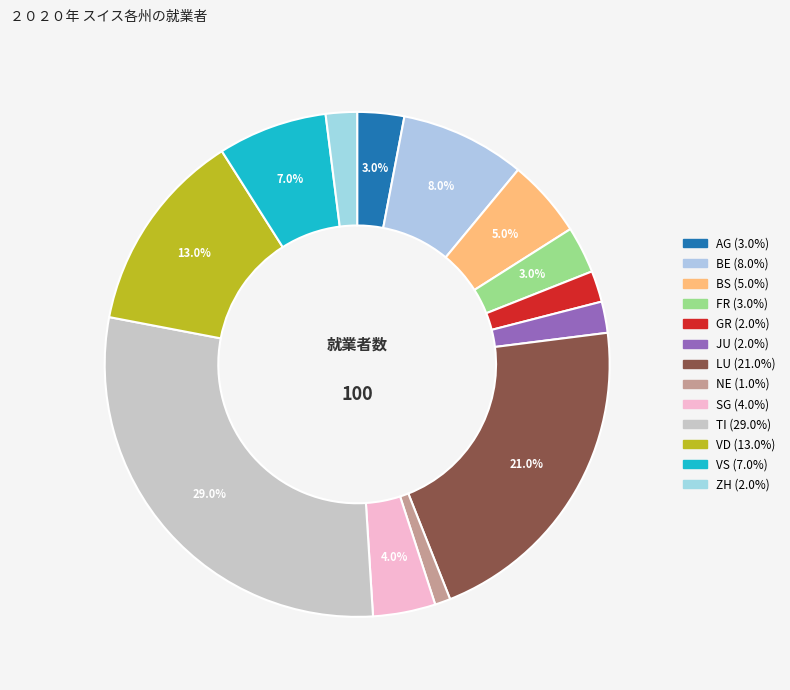

What is the largest slice in the pie chart?

TI